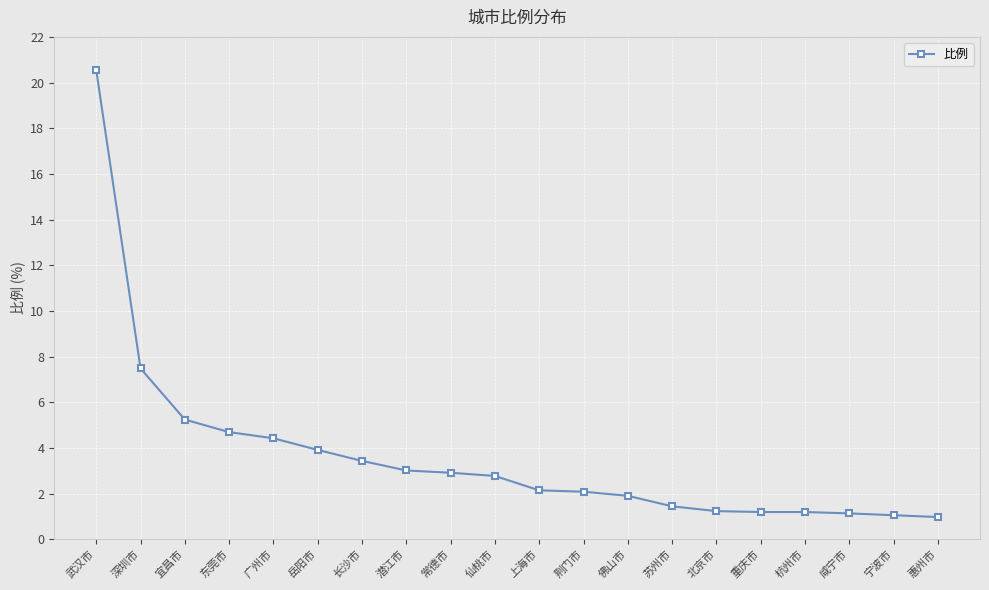

The chart shows a value of 2.3 at 苏州市. True or false?

False